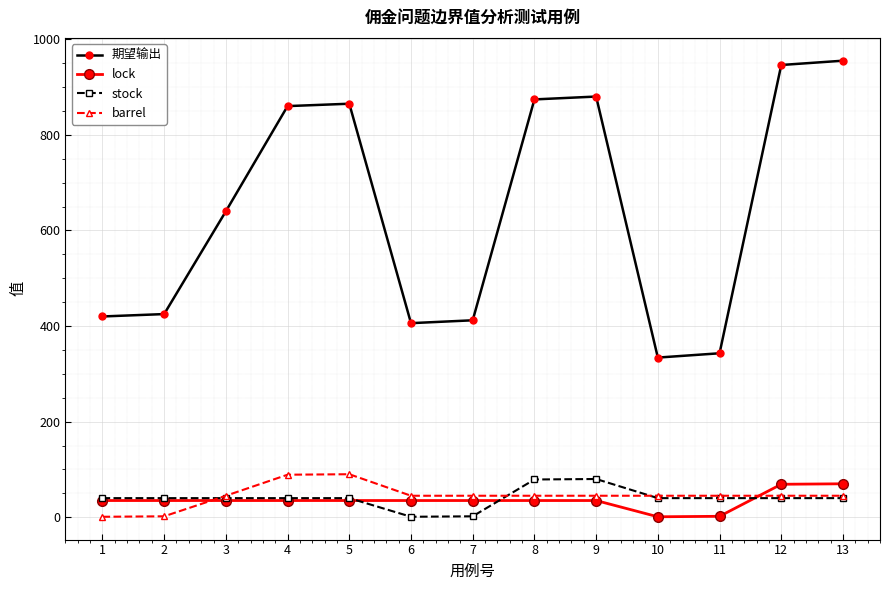

True or false: barrel and 期望输出 cross at least once.

False